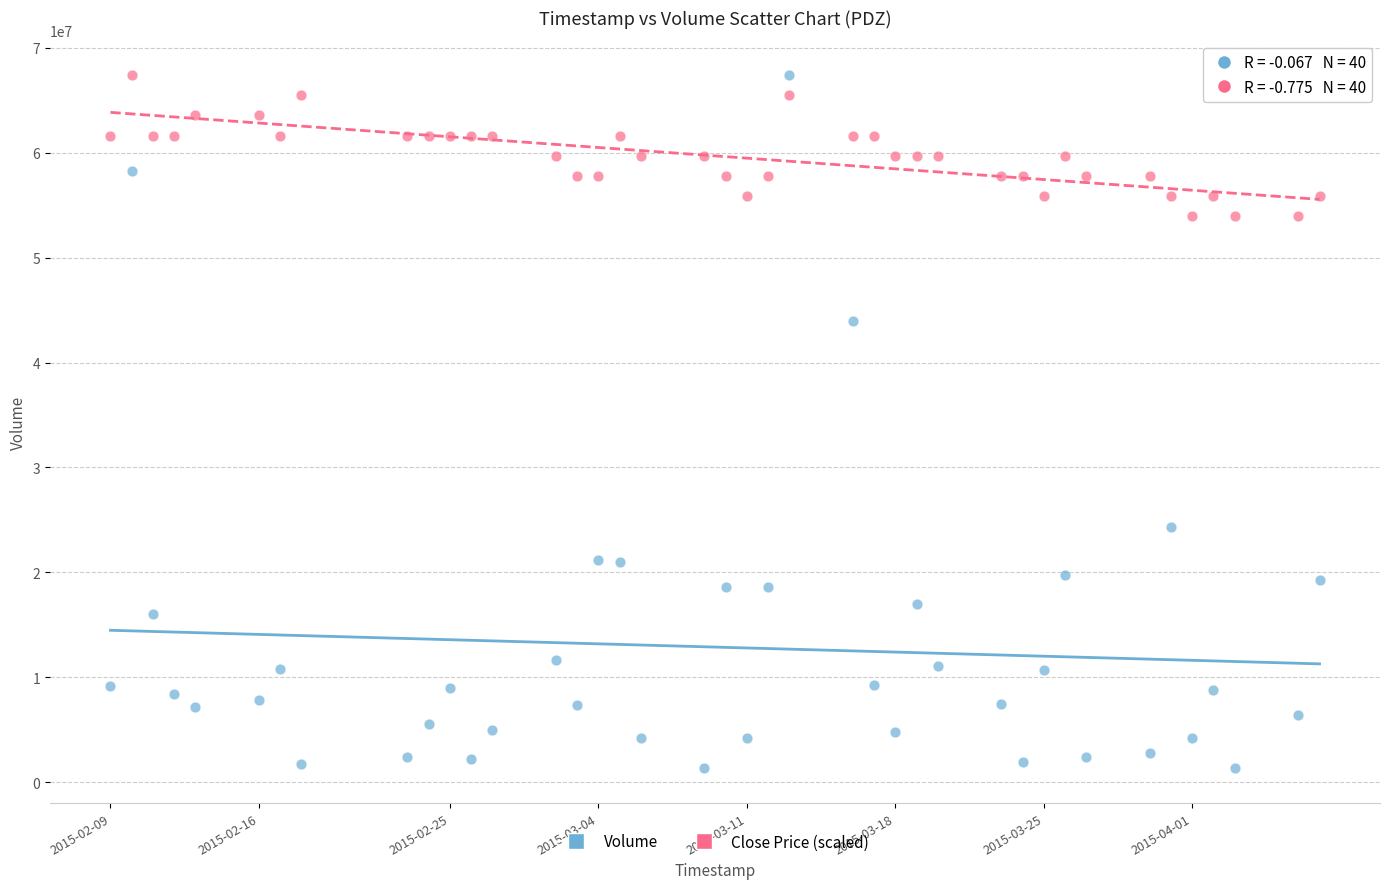

Which series has the largest Y range (max minus min)?

Volume